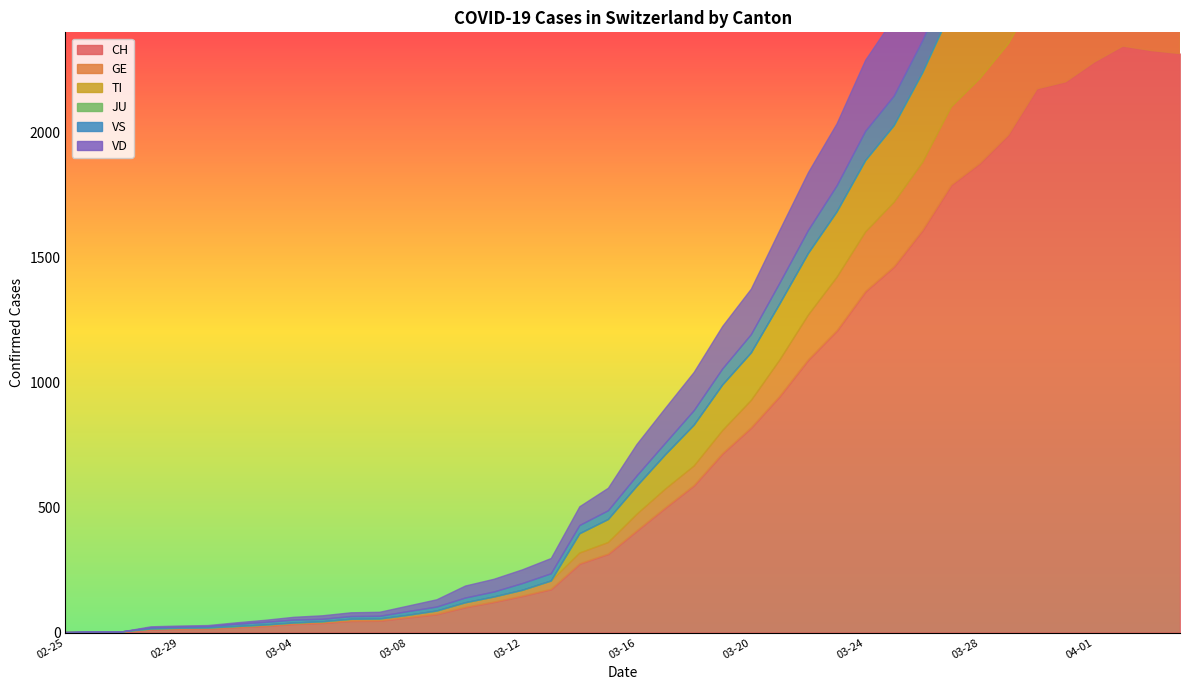

True or false: TI has more than 1 interior local peaks.

True